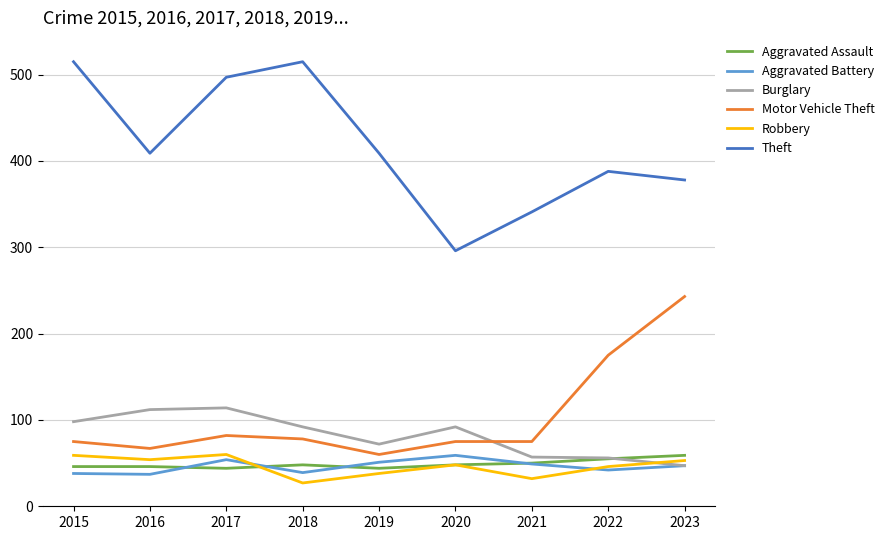

What is the difference between the highest and lowest values at 2019?

371